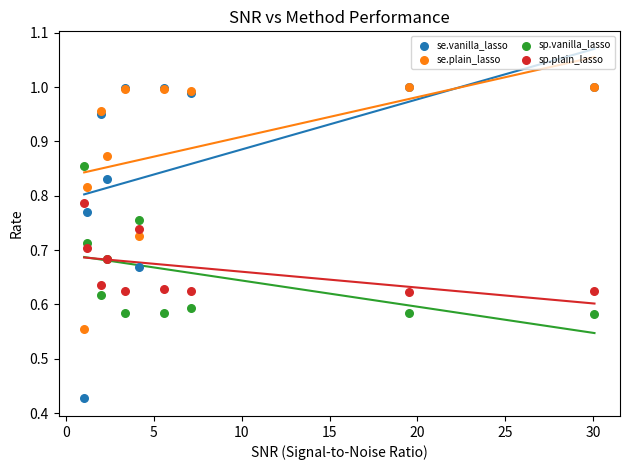

What are all the series names shown in the legend?

se.vanilla_lasso, se.plain_lasso, sp.vanilla_lasso, sp.plain_lasso